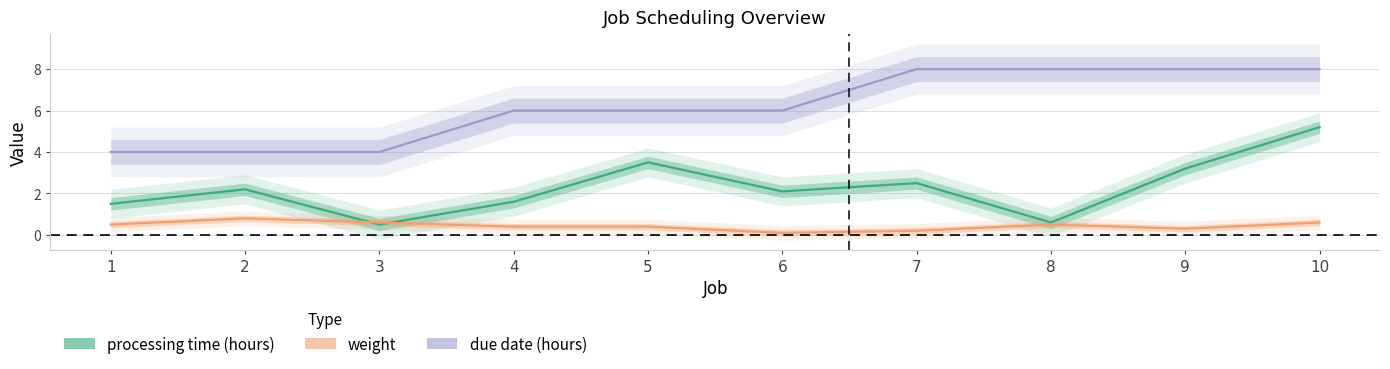

The value of processing time (hours) at 9 is 5.5. True or false?

False